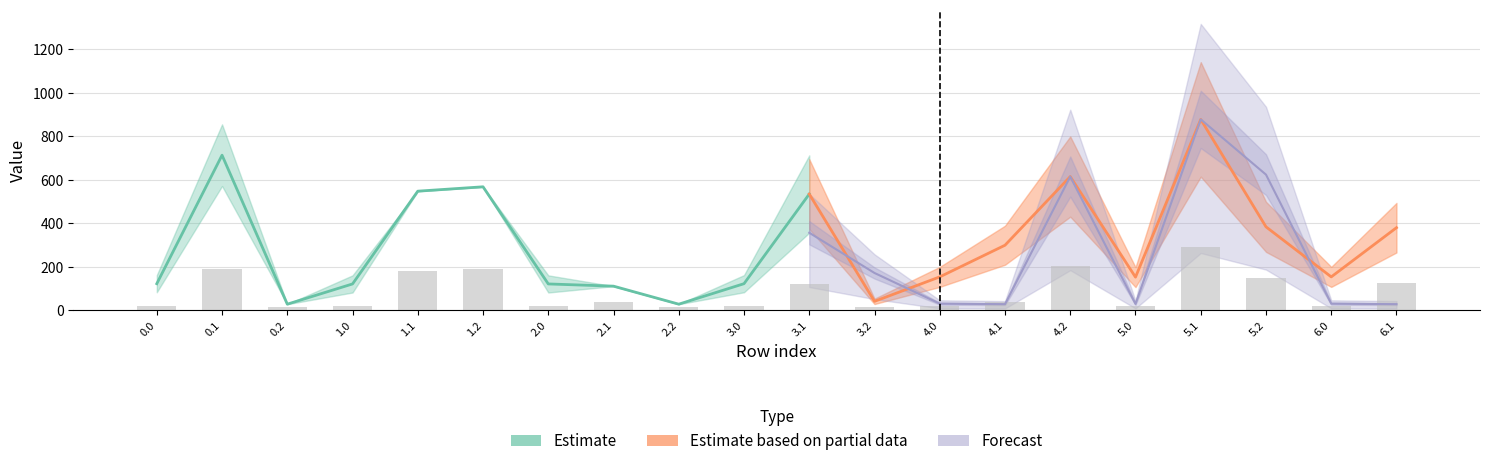

How many groups of bars are there?

20